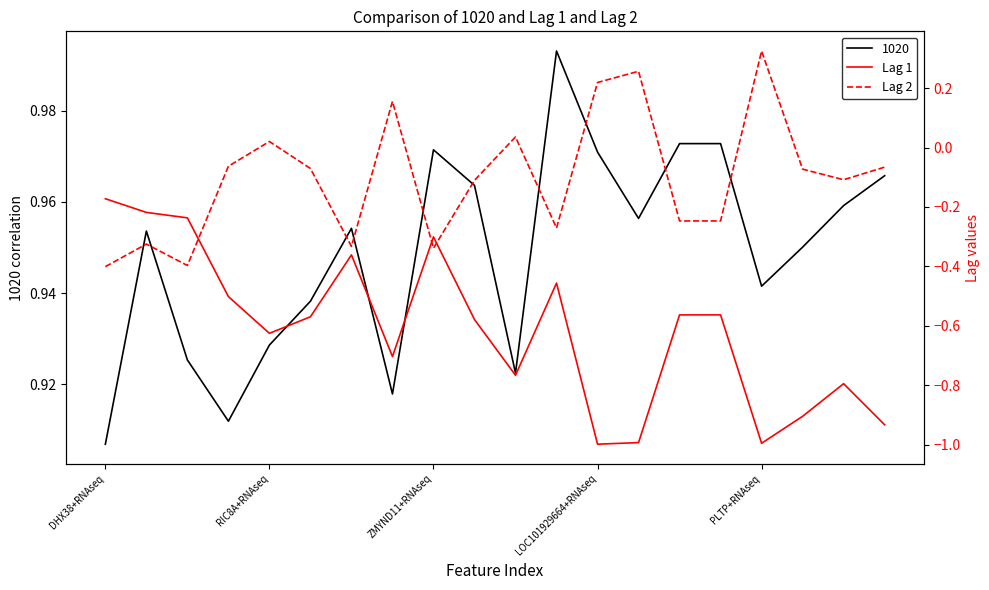

In Lag 2, how many points are lower than both neighbors (excluding endpoints)?

5